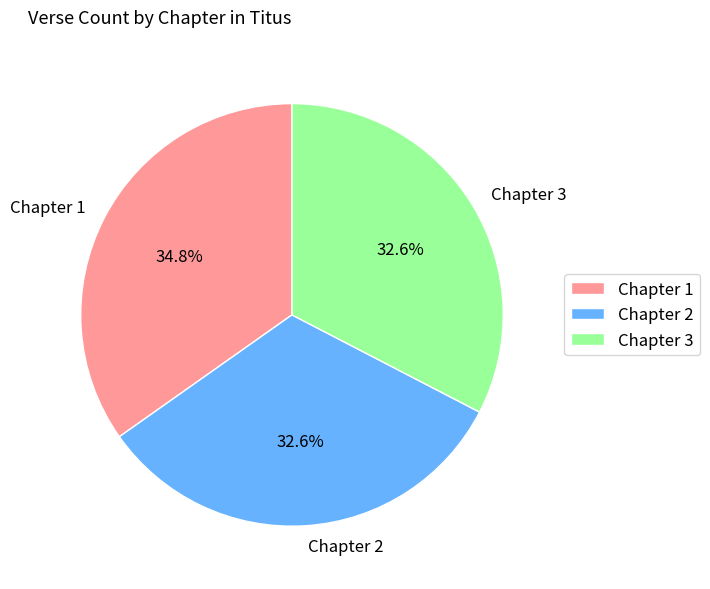

Between Chapter 3 and Chapter 1, which is larger?

Chapter 1